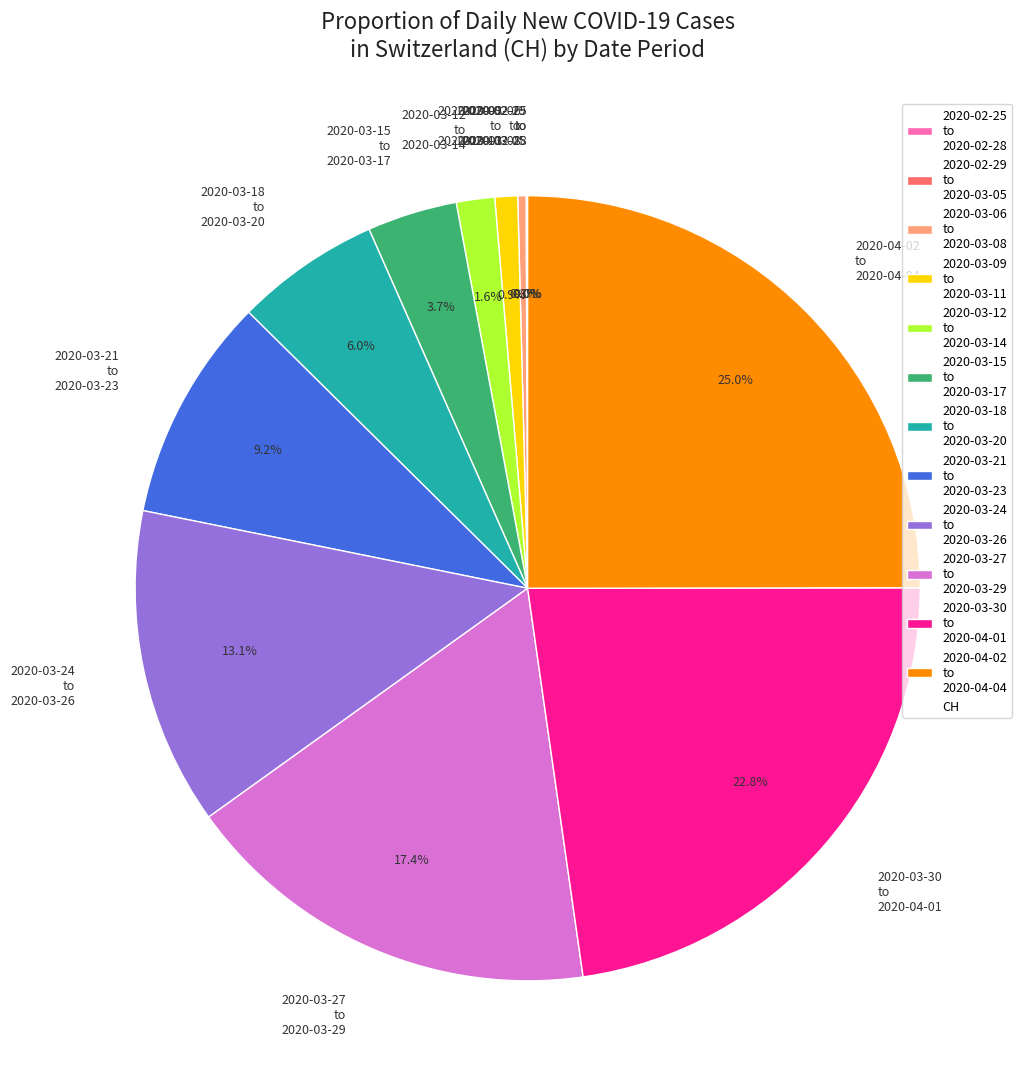

Is 2020-03-06 to 2020-03-08 the majority of the pie?

No